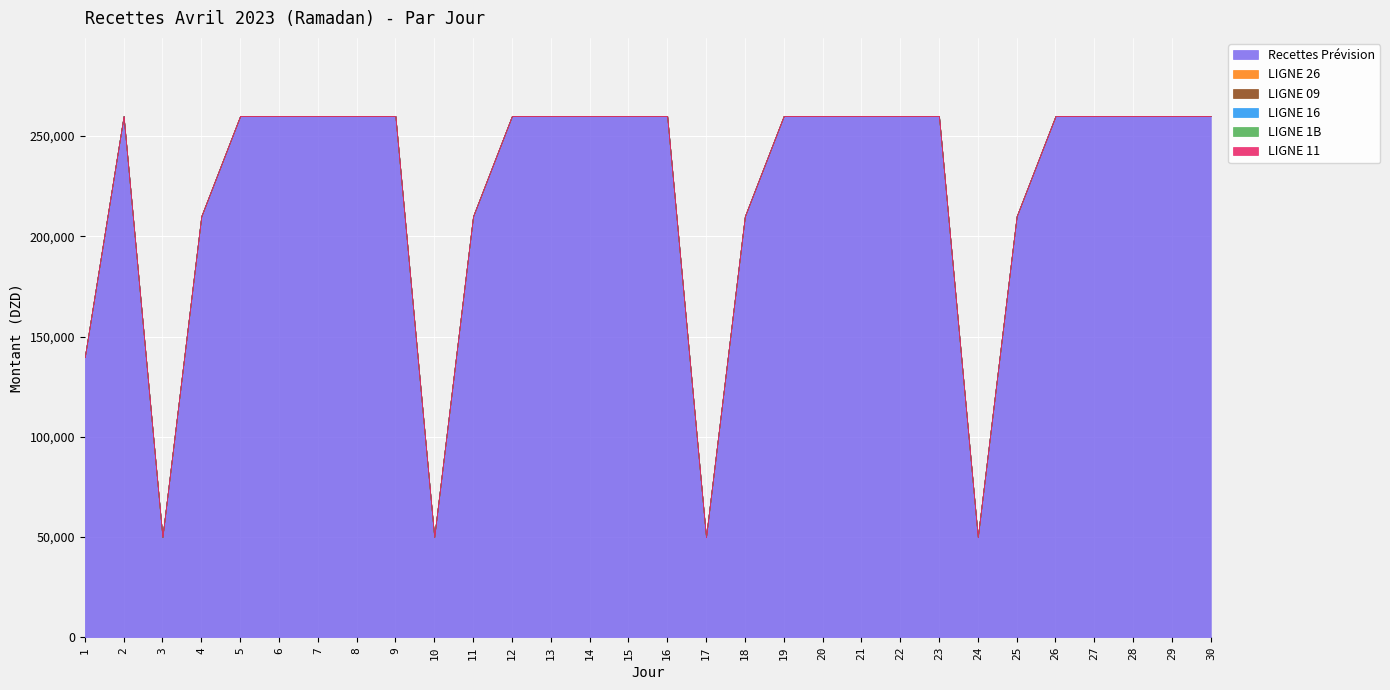

Where is LIGNE 1B nearest to the value 0?

1